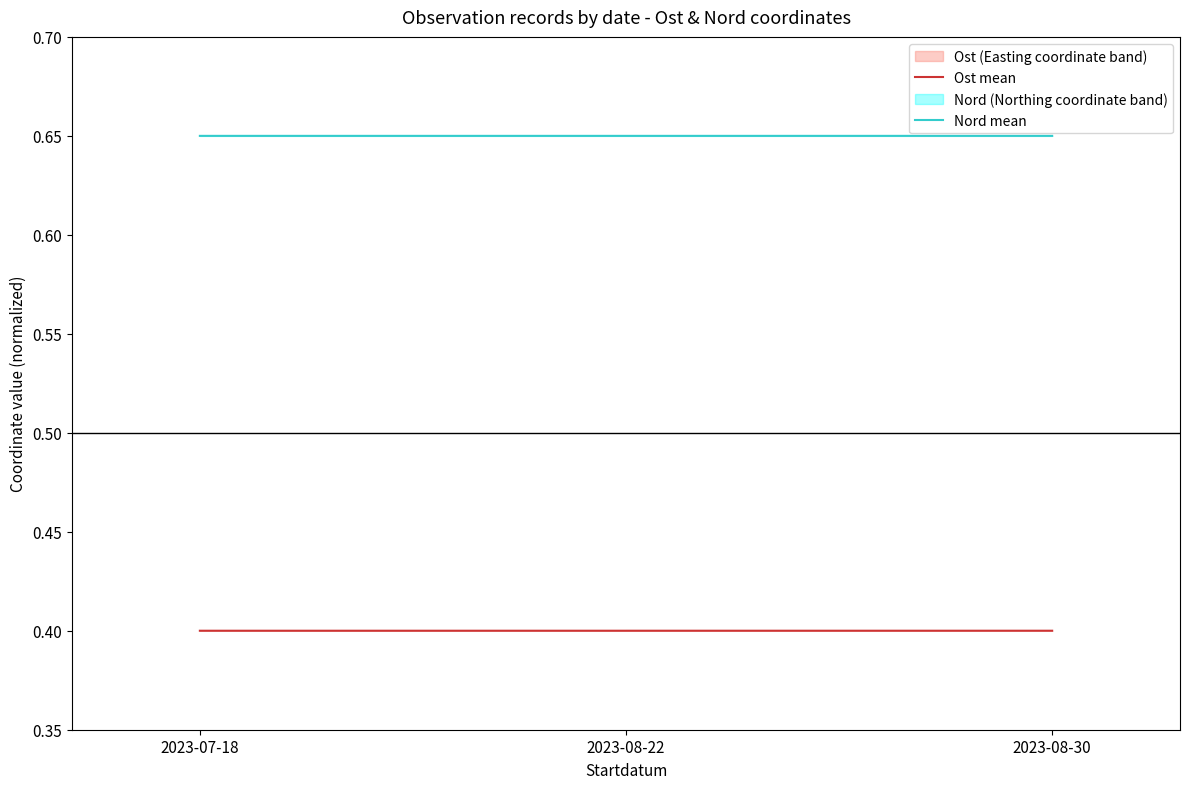

What is the average value of the Nord mean series?

0.6